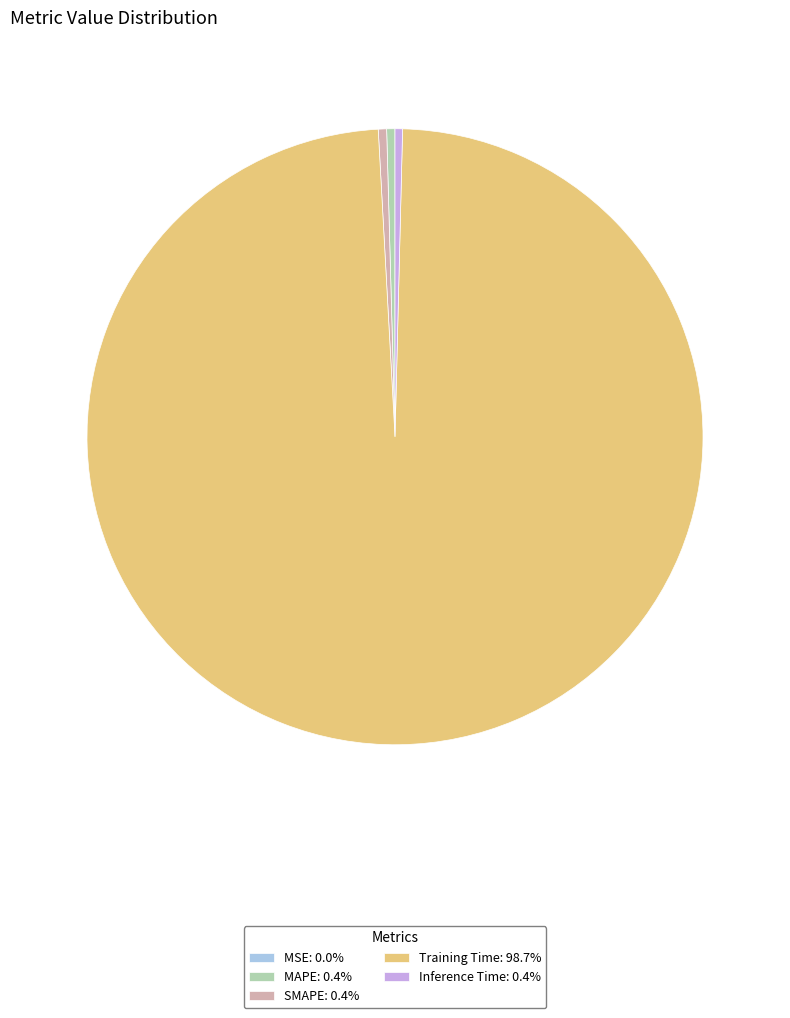

Is there any slice that represents more than half of the pie?

Yes